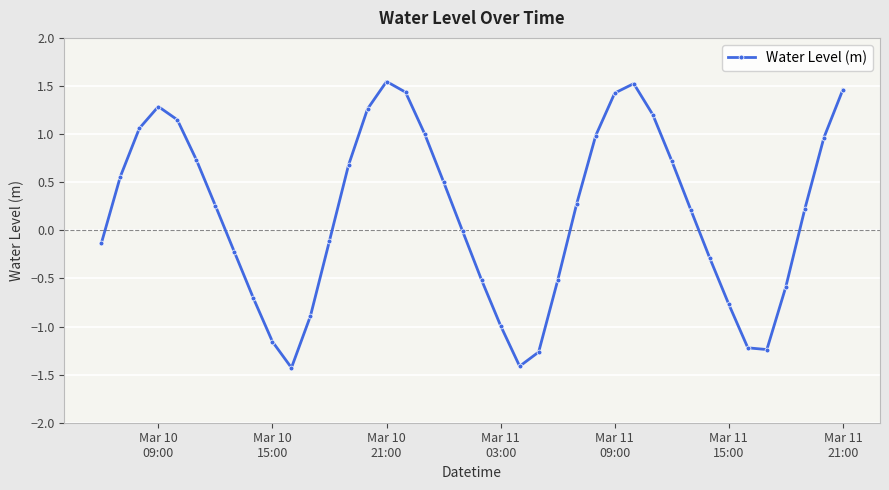

Count the number of data series in this chart.

1